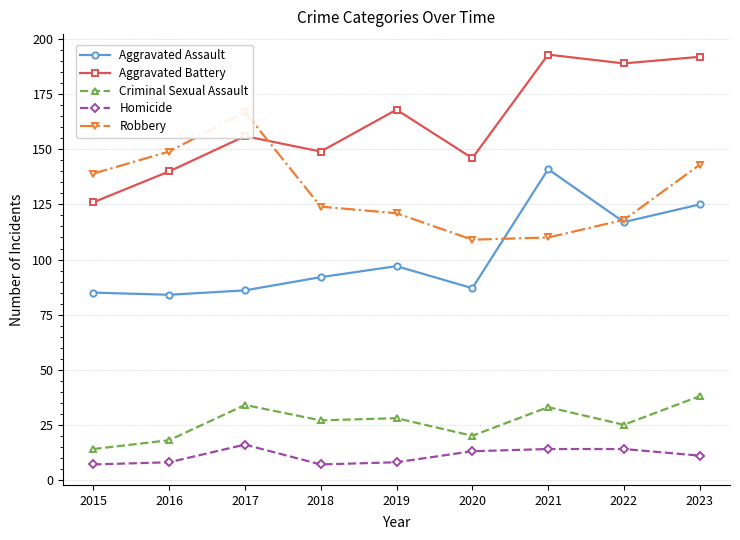

True or false: Homicide and Robbery cross at least once.

False